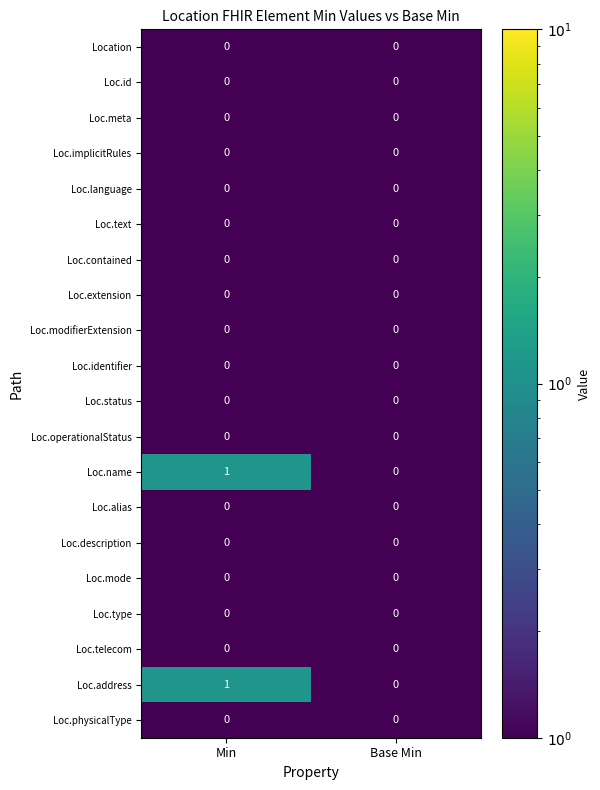

Which label corresponds to the largest value in the chart?

Min